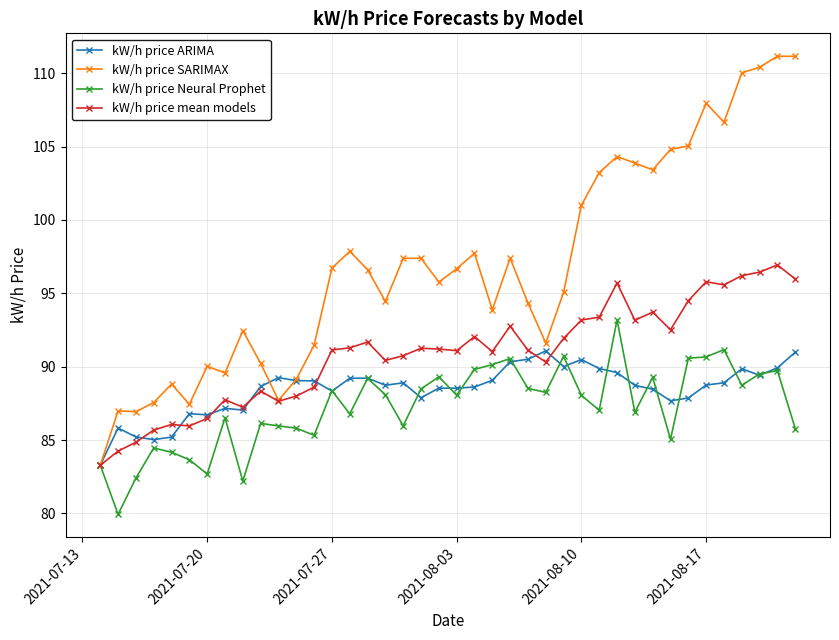

What is the minimum value for kW/h price mean models?

83.3